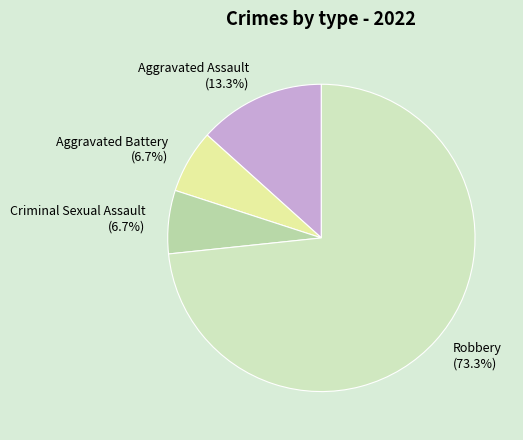

Does Robbery represent more than half of the total?

Yes